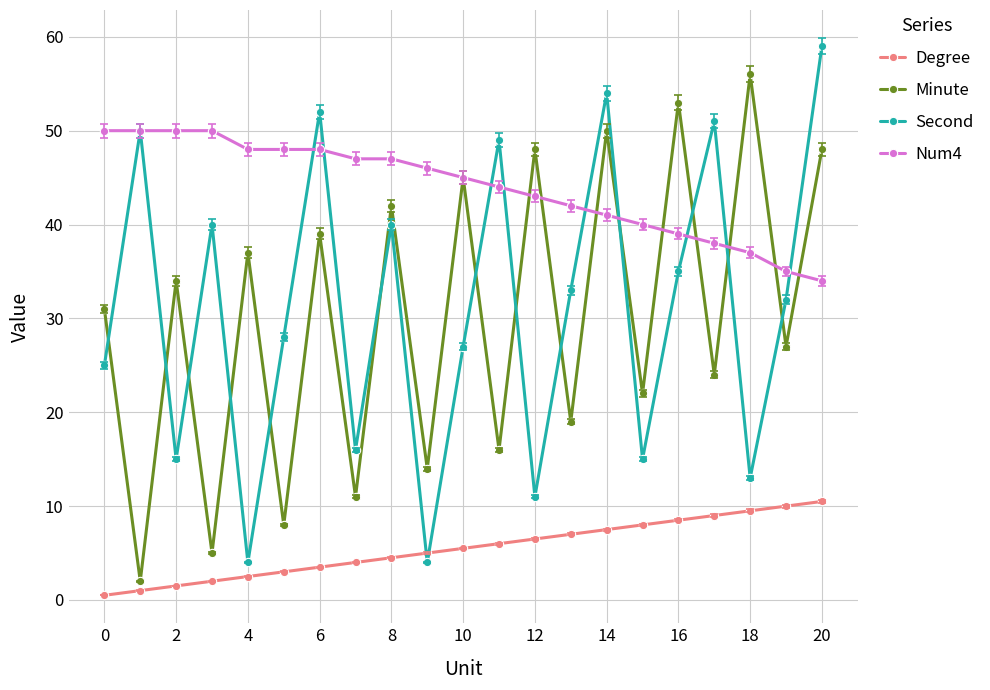

Rank the series by their maximum value, from highest to lowest.

Second, Minute, Num4, Degree